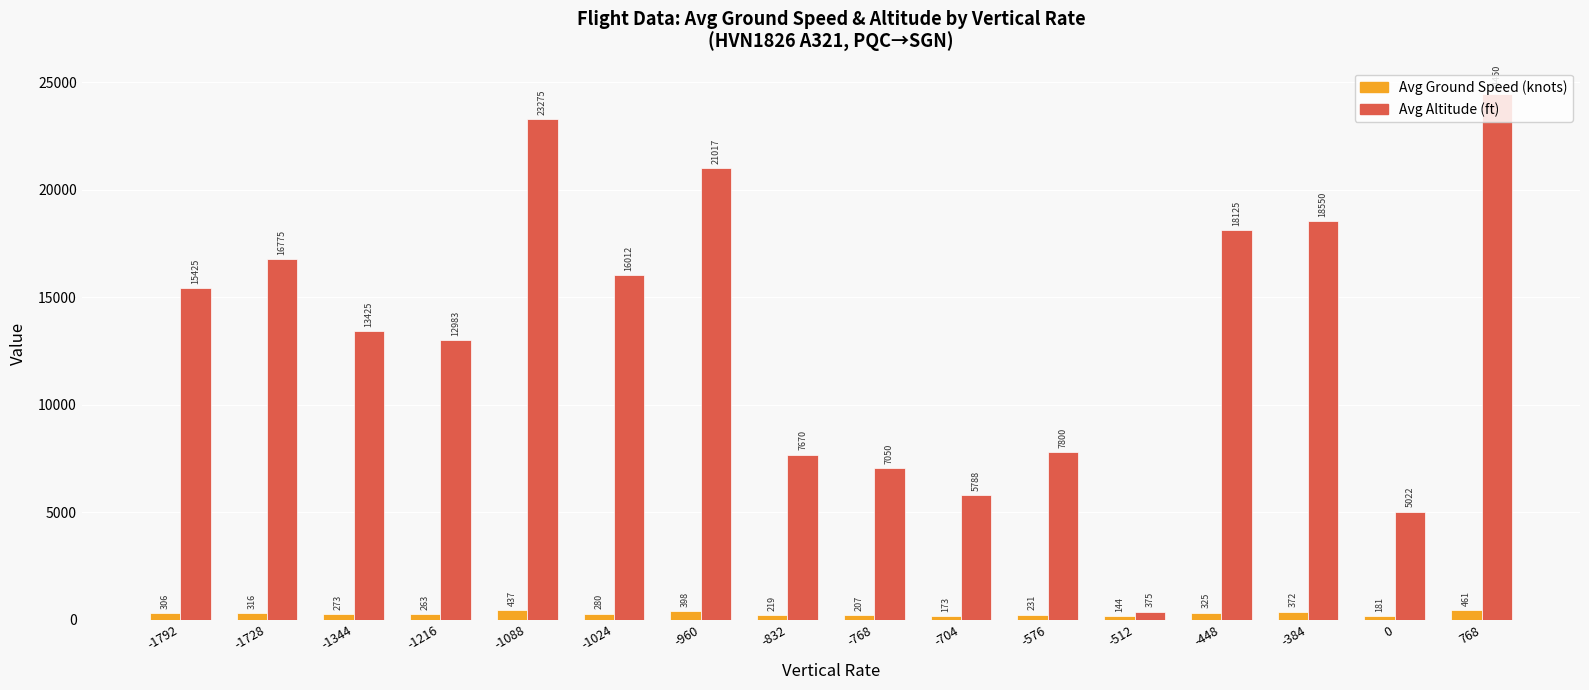

At which category is the sum across all series the highest?

768